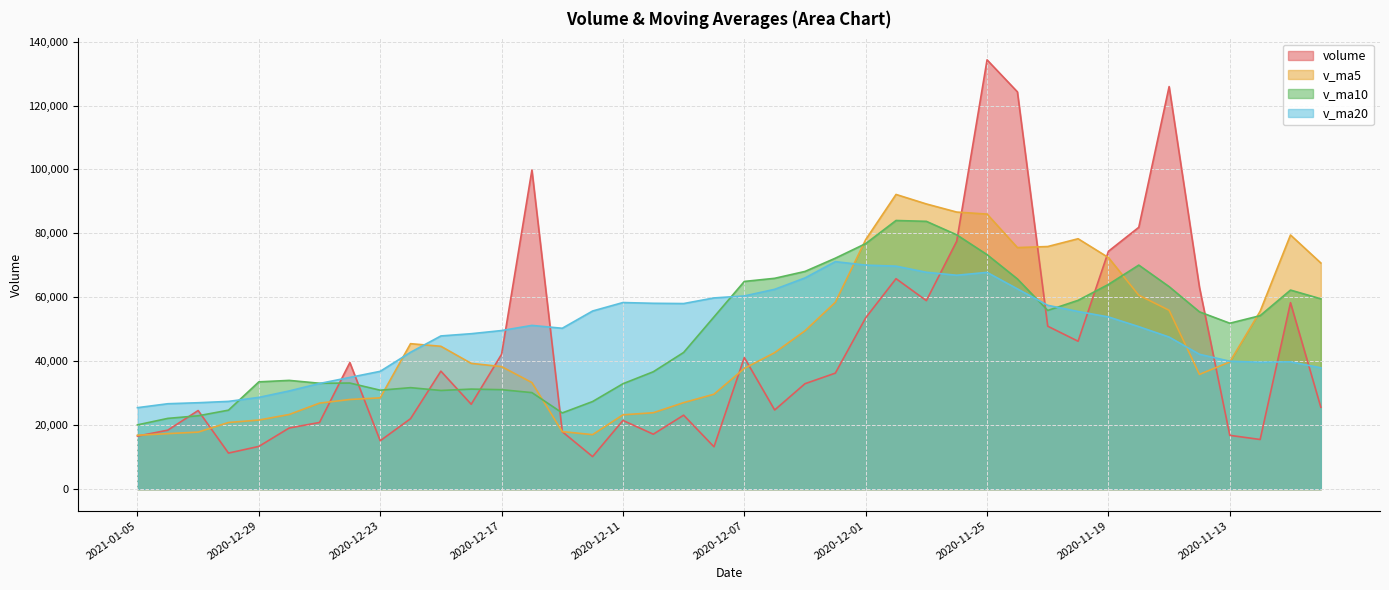

Between 2020-11-30 and 2020-11-13, which series saw the biggest shift?

v_ma5